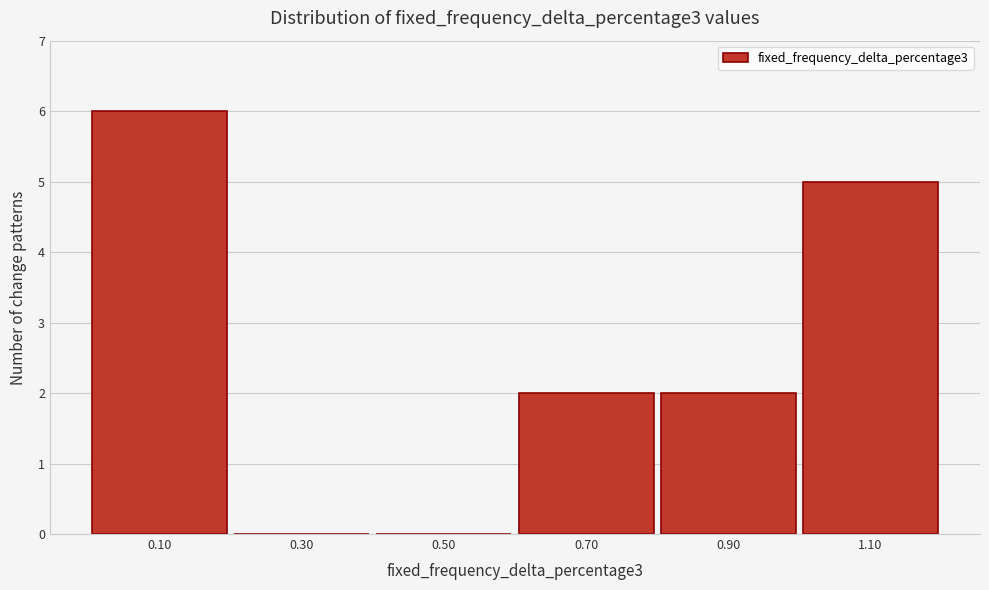

Reading left to right, list every bar in this chart as the range it spans on the x-axis followed by its height. The values are not printed on the chart, so give them approximately, as read against the axis.

0.0 to 0.2: 6
0.2 to 0.4: 0
0.4 to 0.6: 0
0.6 to 0.8: 2
0.8 to 1.0: 2
1.0 to 1.2: 5